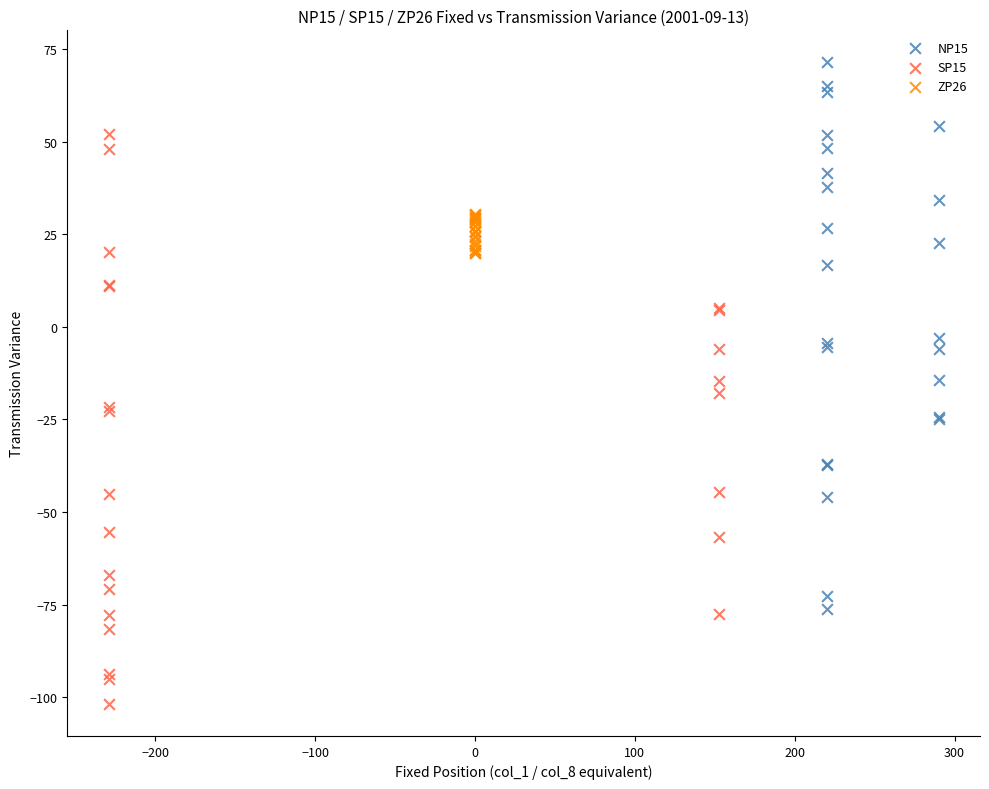

Which series has the largest Y range (max minus min)?

SP15